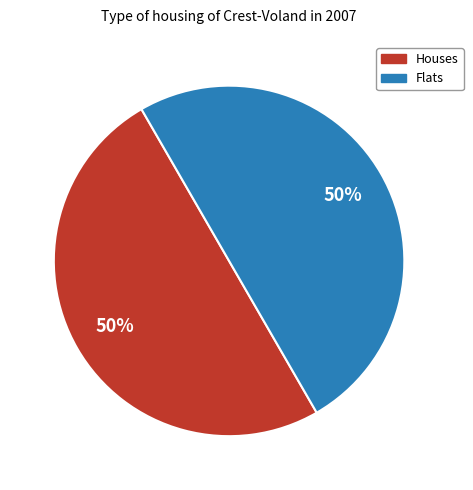

To the nearest percent, what is the average slice percentage?

50%